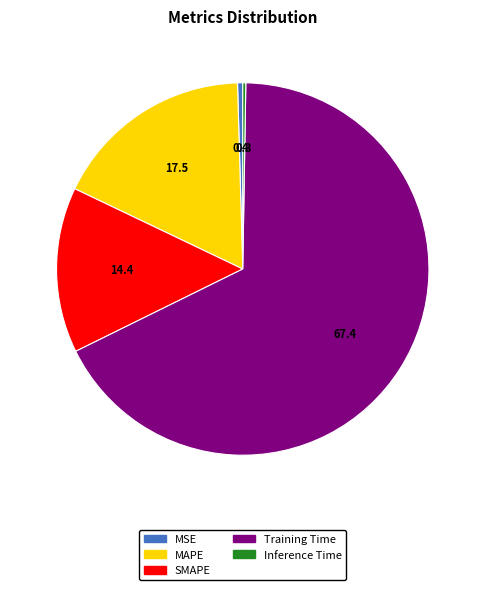

Which category accounts for the majority?

Training Time